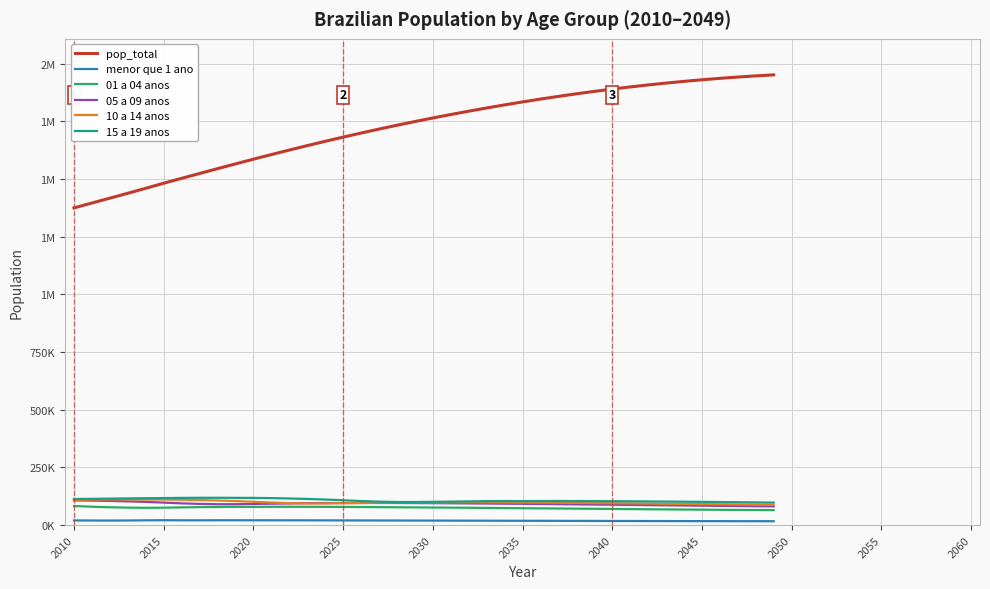

Does the chart have visible grid lines?

Yes